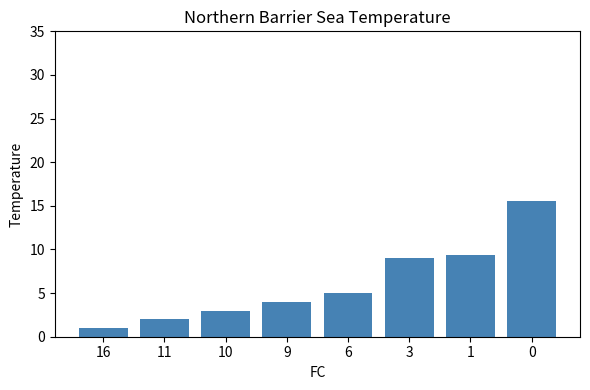

Rank the categories by value from lowest to highest.

16, 11, 10, 9, 6, 3, 1, 0